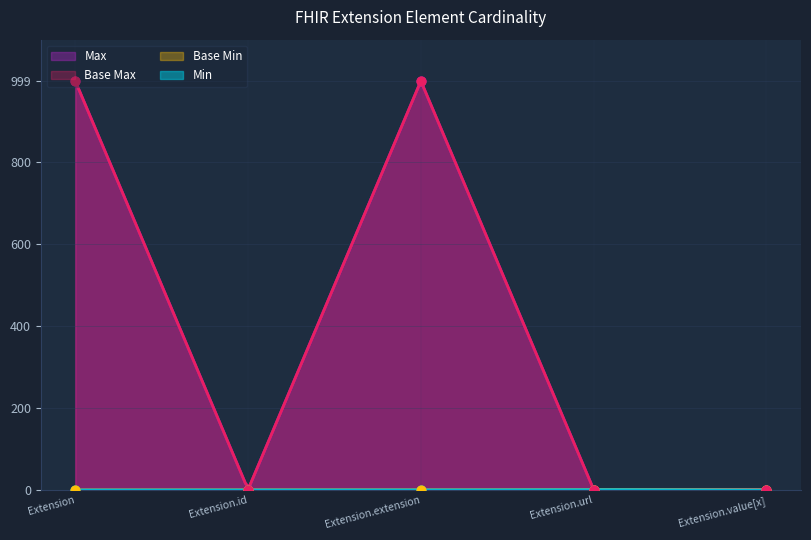

At which category is the sum across all series the highest?

Extension